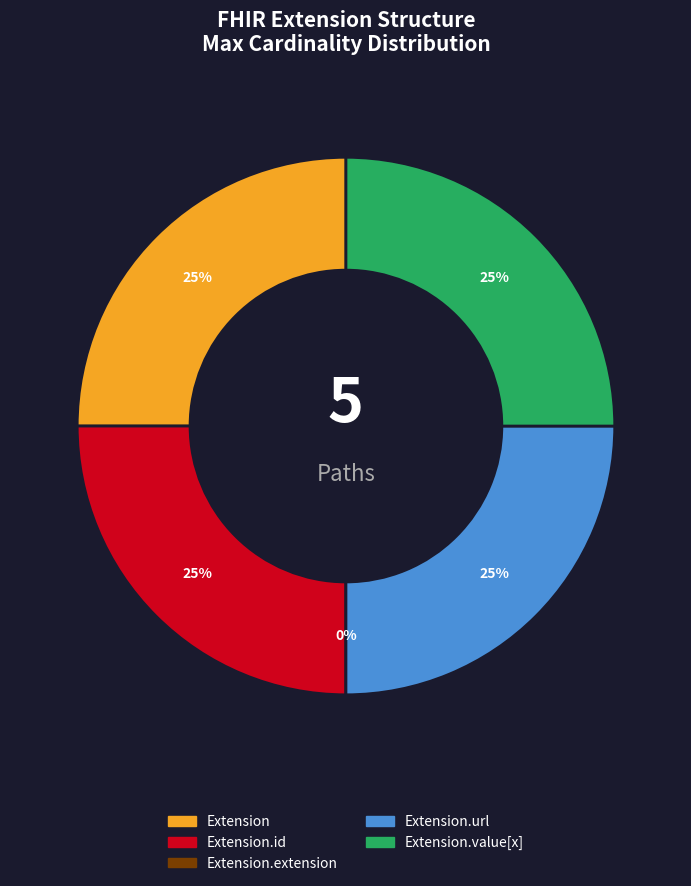

What is the ratio of the value at Extension.value[x] to the value at Extension.url?

1.0